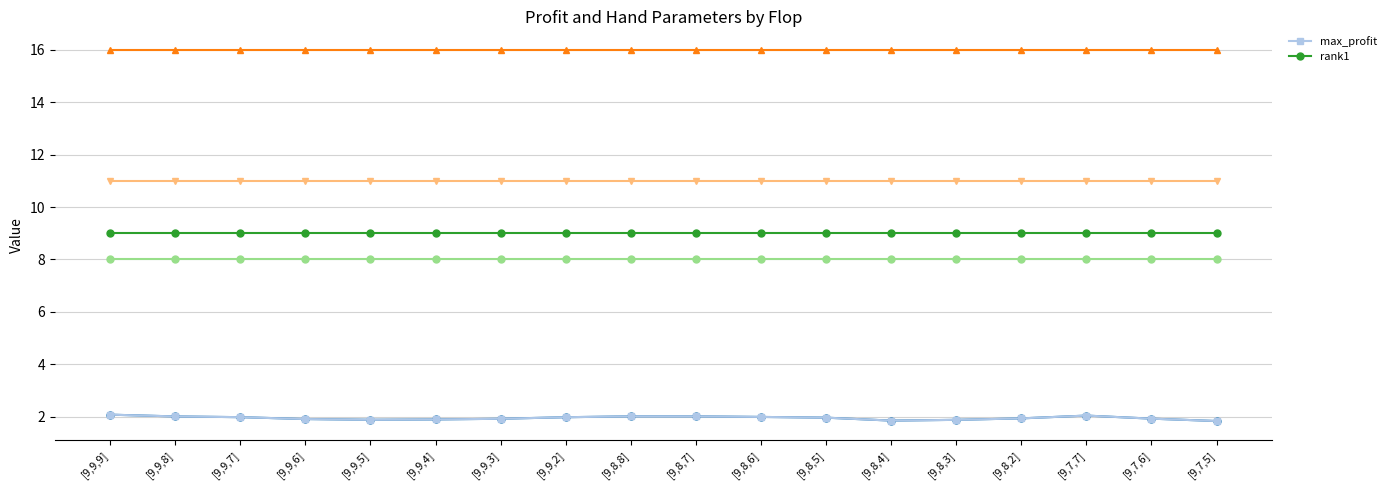

Which series has the largest total across all categories?

rank1